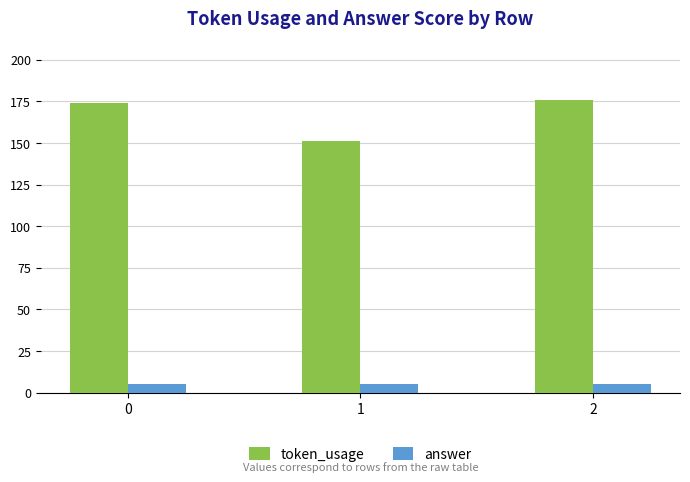

What is the average value of the answer series?

5